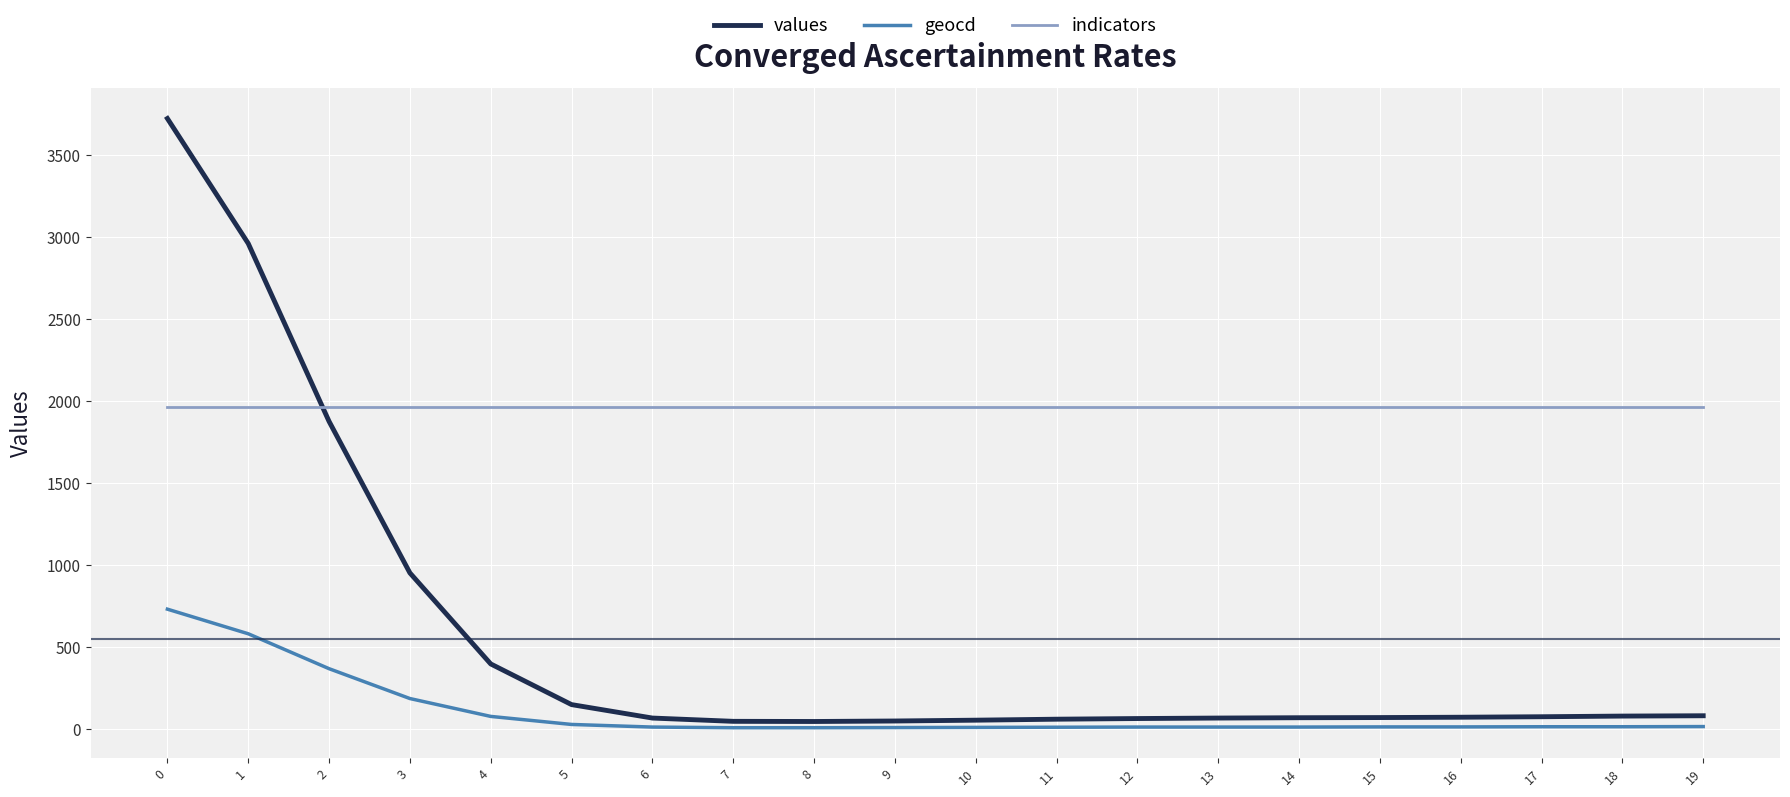

What is the maximum value for geocd?

732